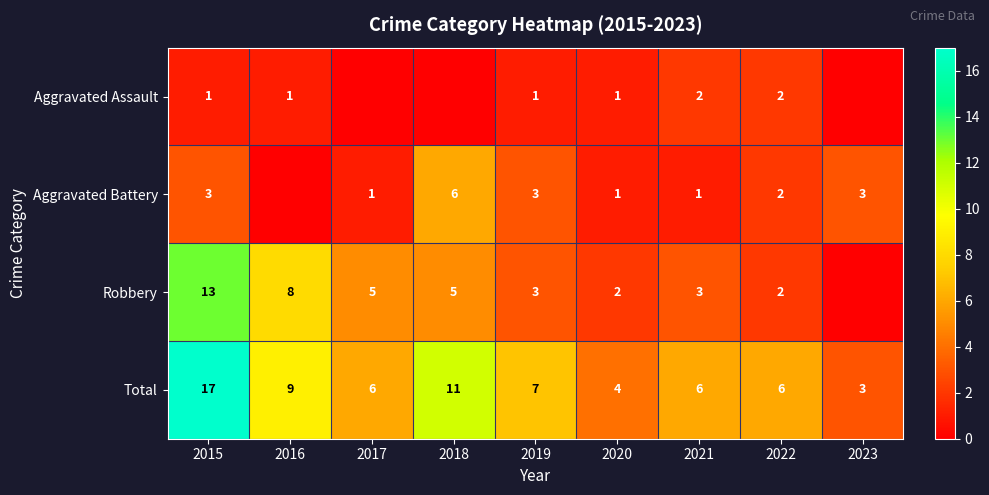

What is the sum of all Total values?

69